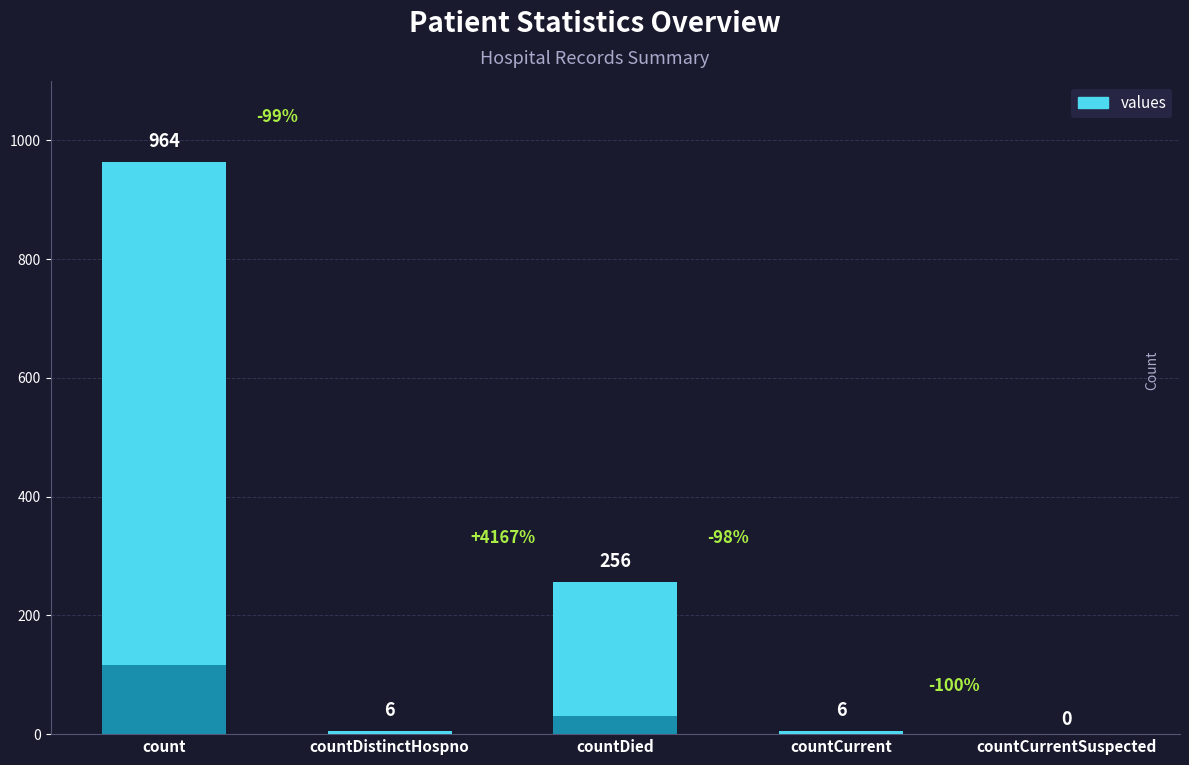

How many values are below 6?

1